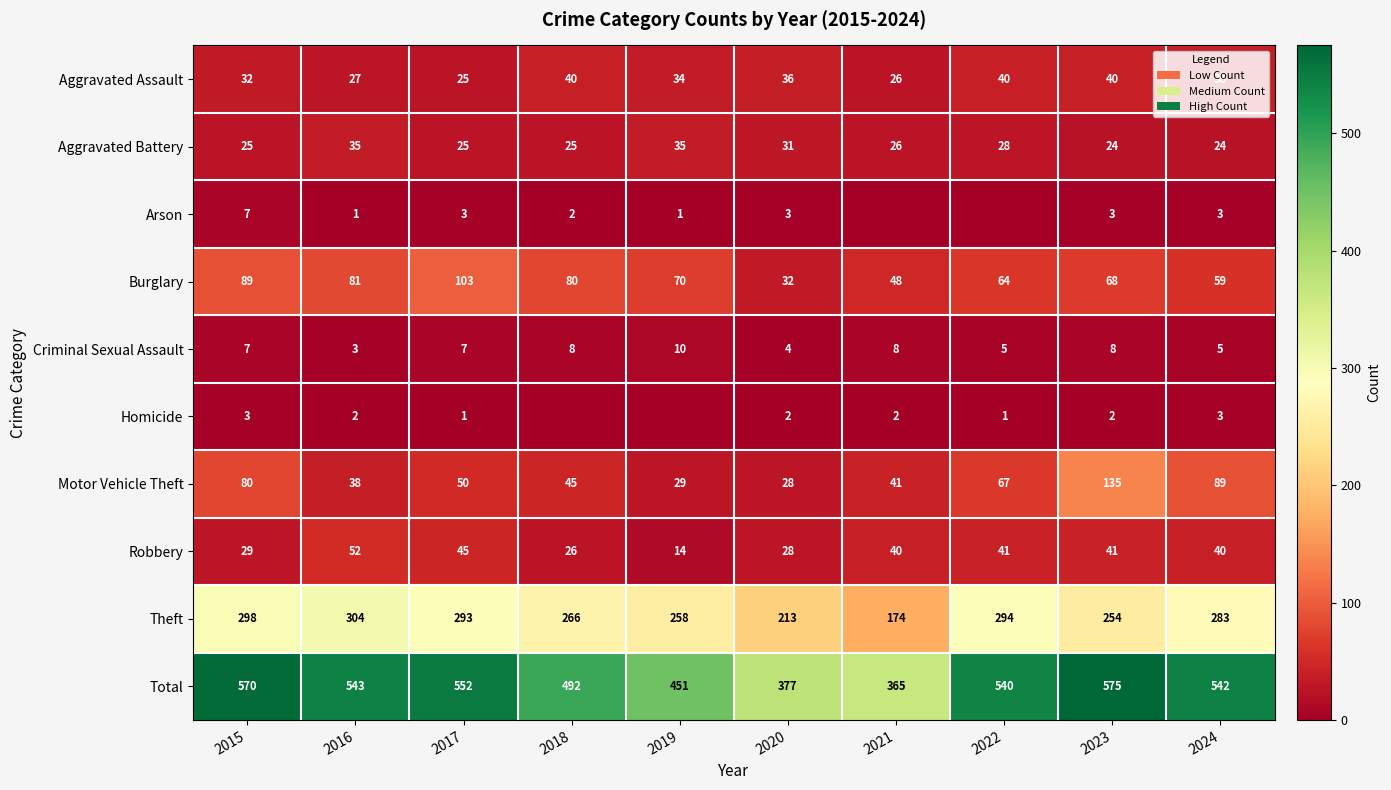

The value of Motor Vehicle Theft at 2022 is 67. True or false?

True